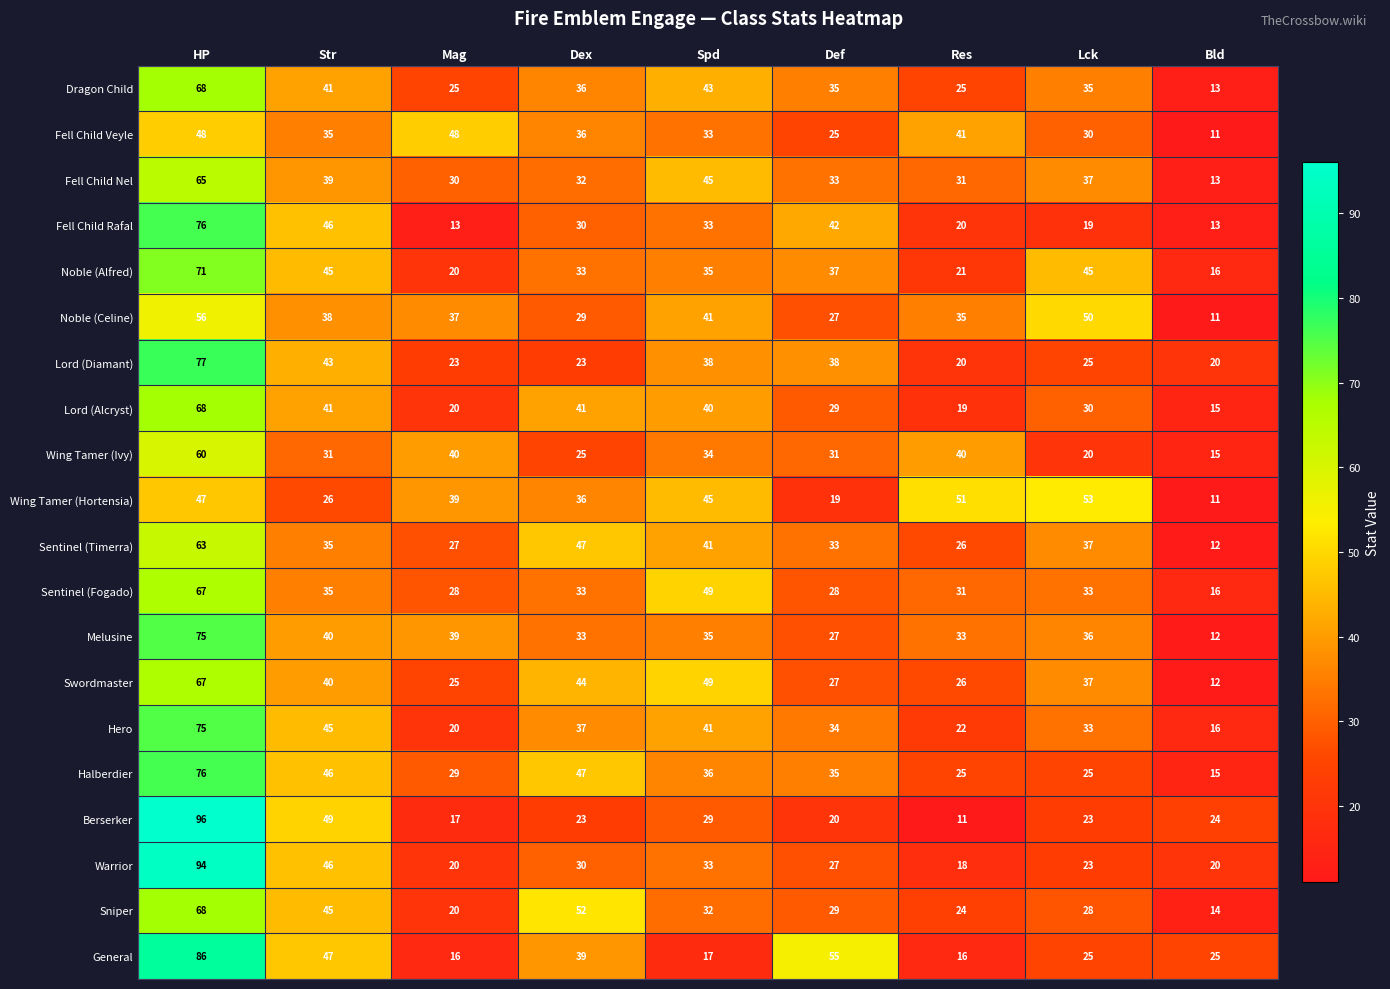

Is it true that Noble (Celine) equals 29 at Dex?

True